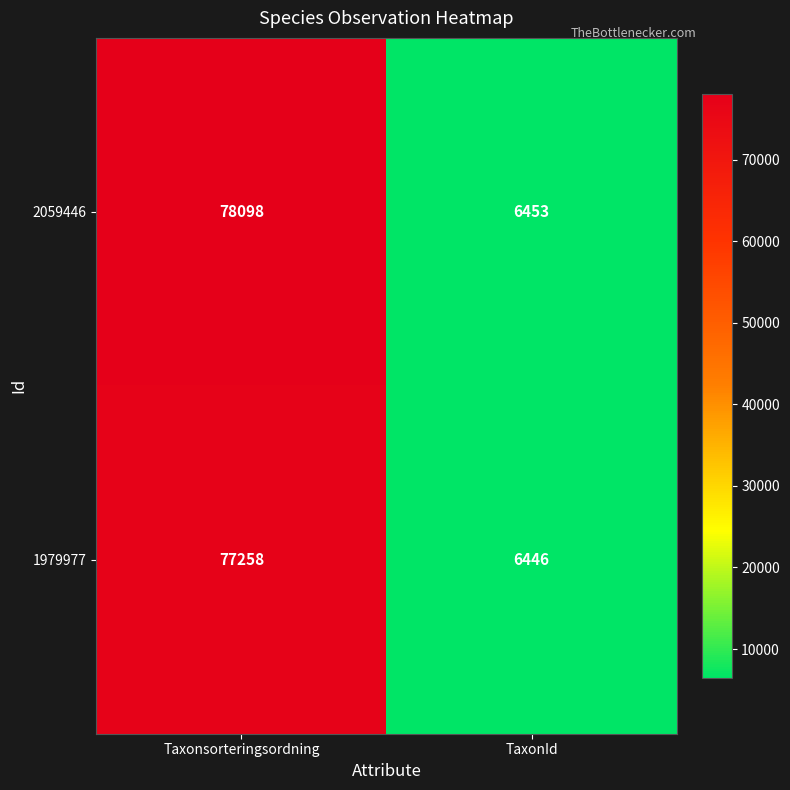

List the series in order of their peak value, lowest first.

1979977, 2059446